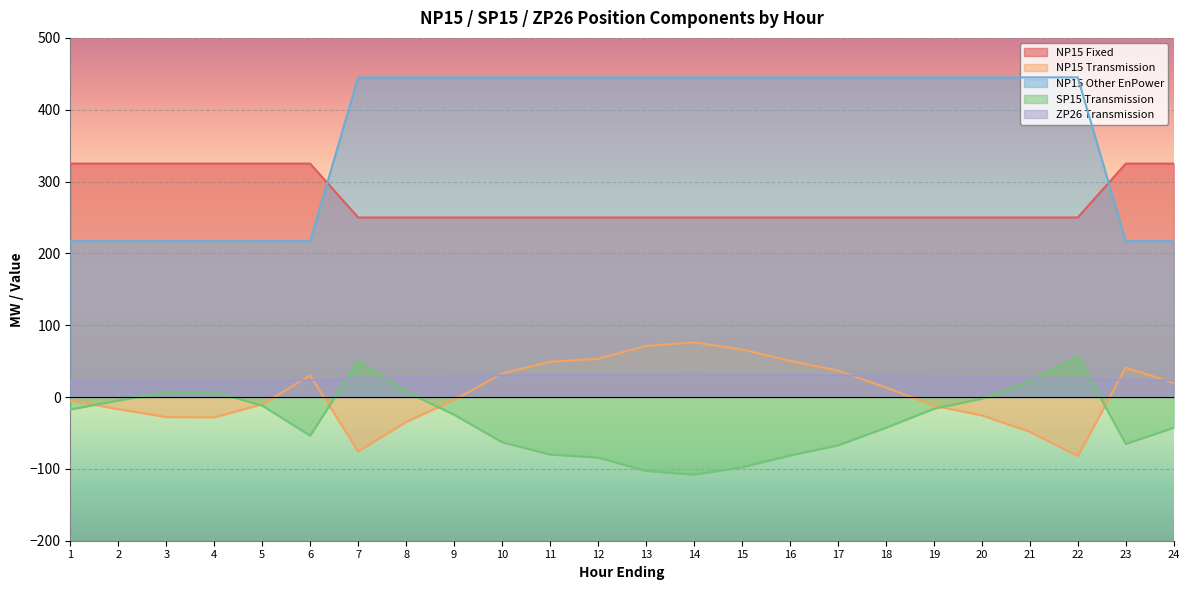

Rank the series by their maximum value, from highest to lowest.

NP15 Other EnPower, NP15 Fixed, NP15 Transmission, SP15 Transmission, ZP26 Transmission